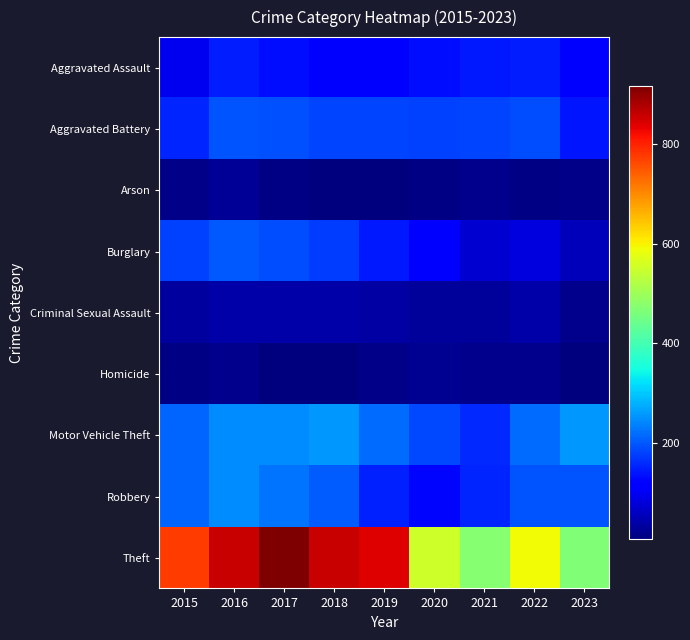

Which series changed the most between 2017 and 2020?

Theft